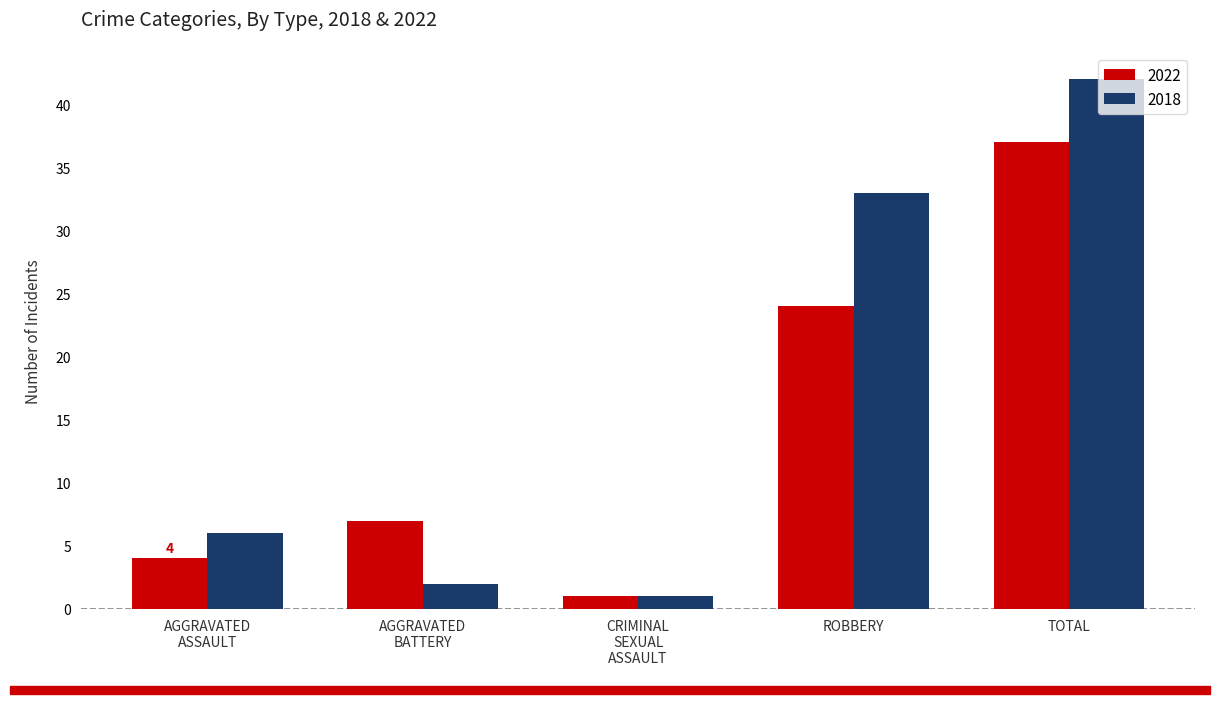

List the series in order of their overall mean, highest first.

2018, 2022